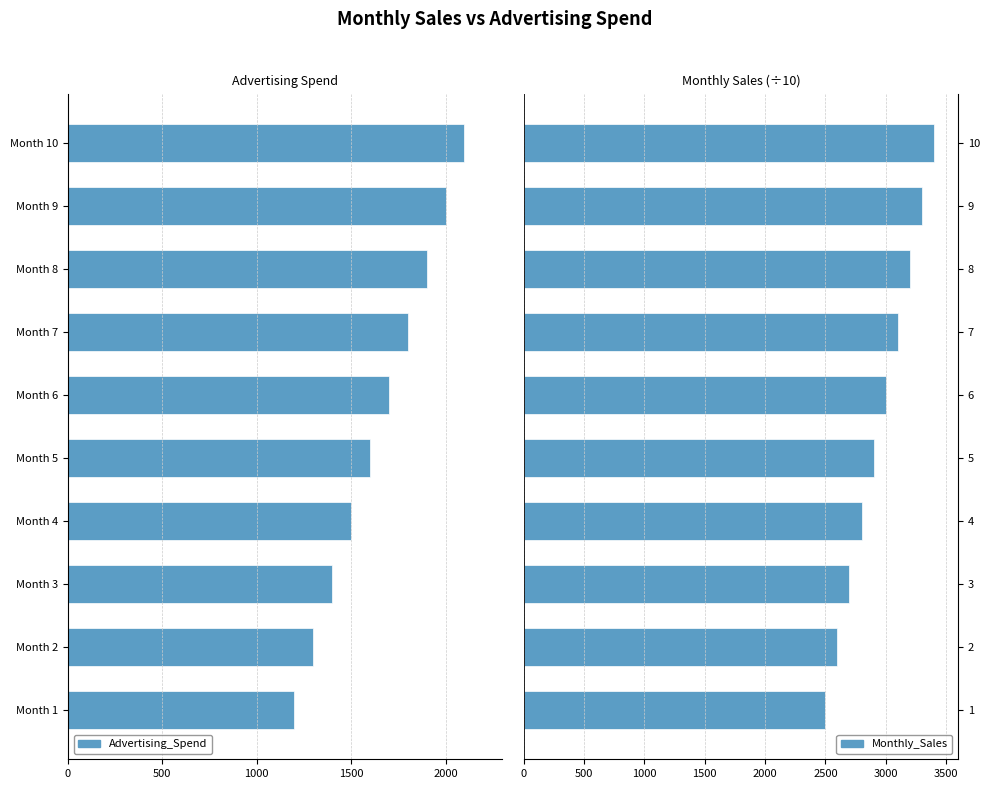

What is the average value of the Monthly_Sales series?

2950